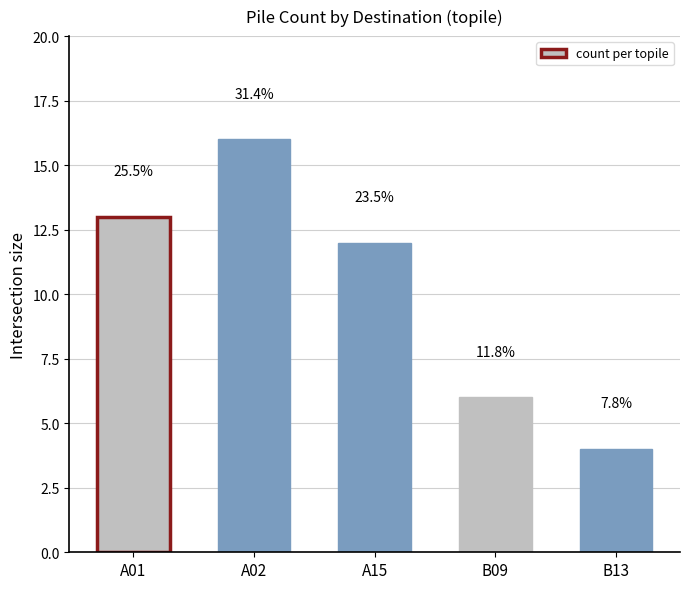

Rank the categories by value from lowest to highest.

B13, B09, A15, A01, A02